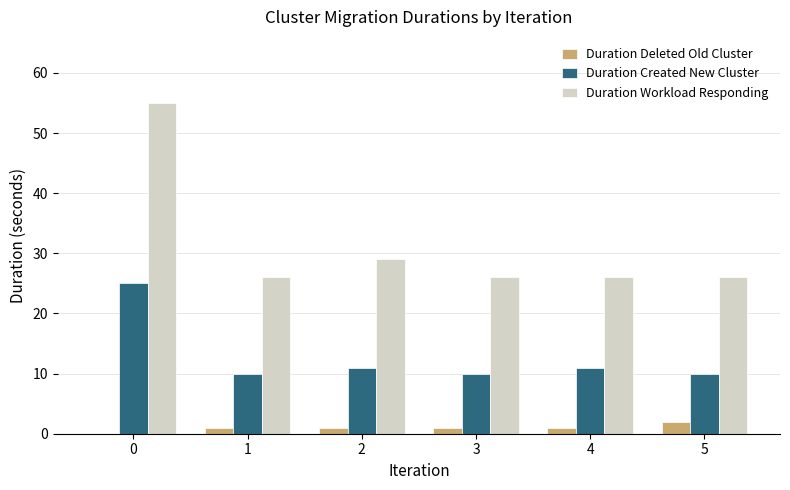

What is the highest value of the Duration Workload Responding series?

55